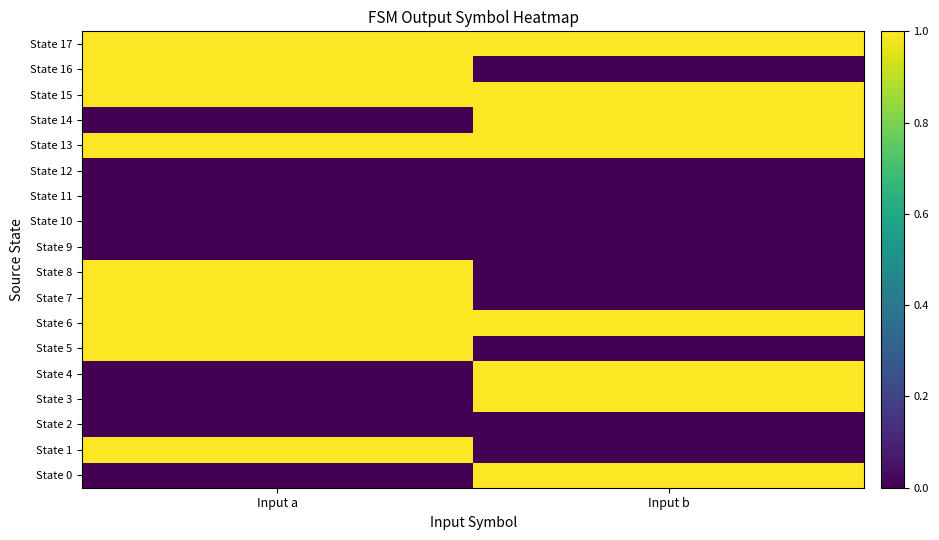

Which series has the largest range (max minus min)?

State 0